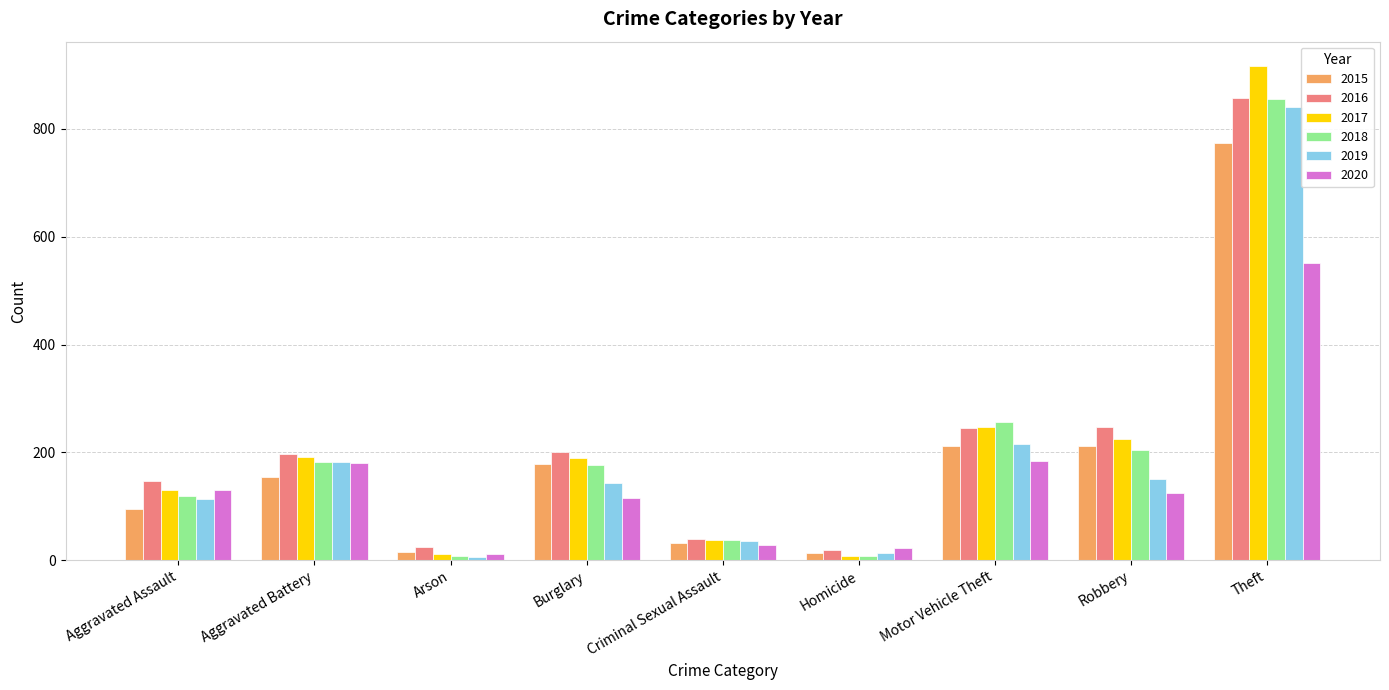

How many groups of bars are there?

9